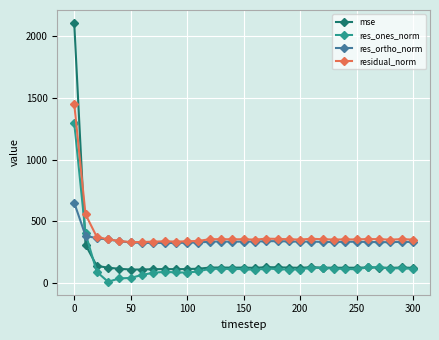

List the series in order of their overall mean, lowest first.

res_ones_norm, mse, res_ortho_norm, residual_norm